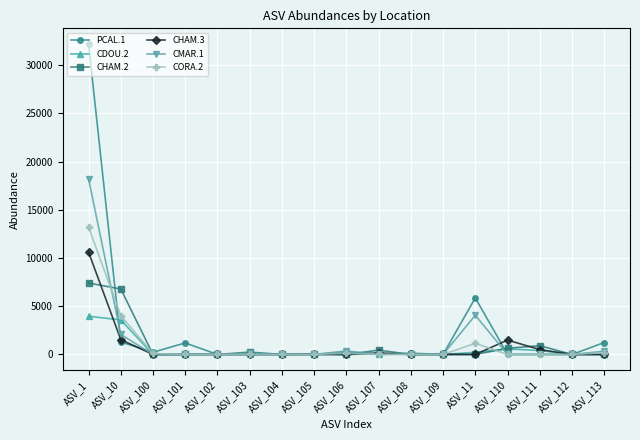

Which category has the highest value across all series?

ASV_1